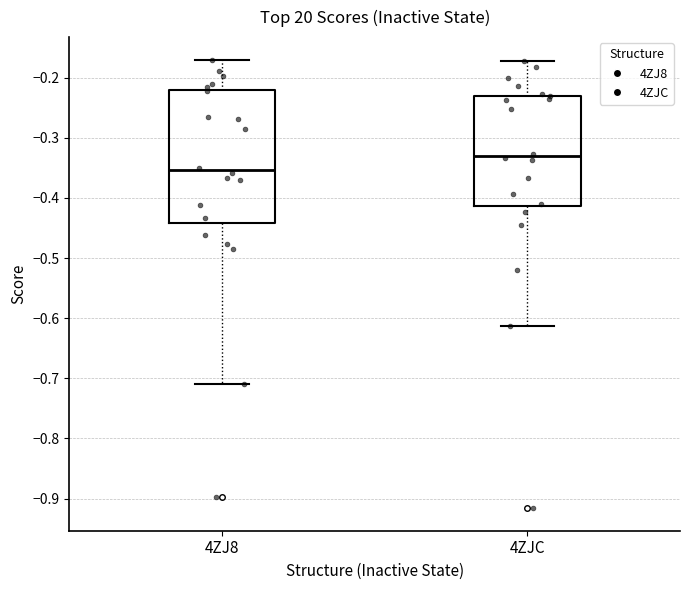

Comparing the boxes themselves (not the whiskers), which one is the tallest?

4ZJ8